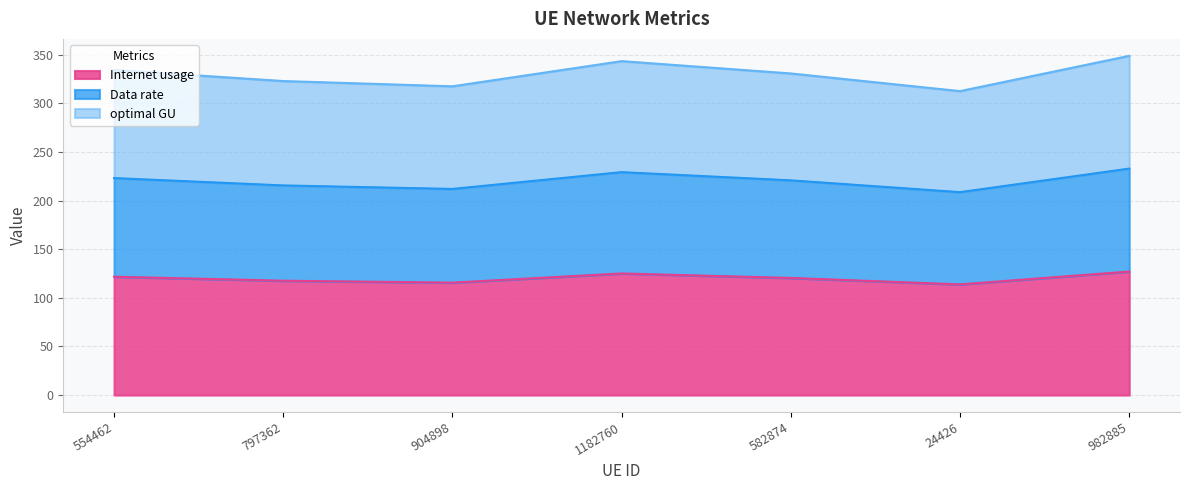

Reading left to right, list all the values displayed in this chart.

Internet usage: 554462=121.8	797362=117.6	904898=115.7	1182760=125.1	582874=120.5	24426=113.8	982885=127.1
Data rate: 554462=223.2	797362=215.6	904898=212.0	1182760=229.3	582874=220.9	24426=208.7	982885=233.0
optimal GU: 554462=334.4	797362=323.0	904898=317.6	1182760=343.5	582874=330.8	24426=312.7	982885=348.9